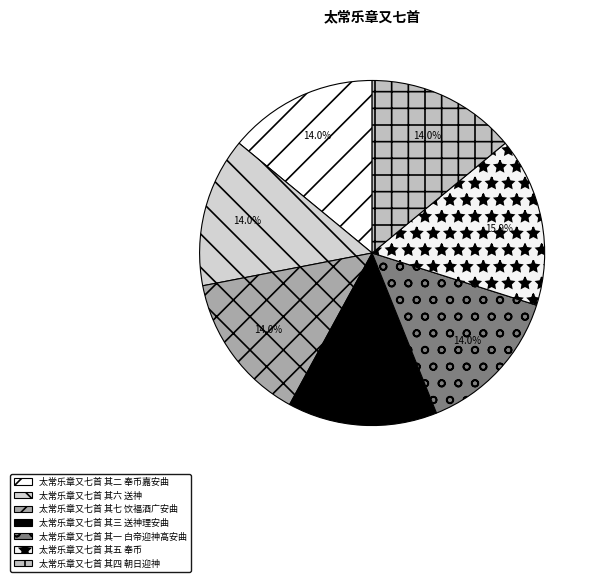

To the nearest percent, what is the difference between the largest and smallest slice percentages?

2%